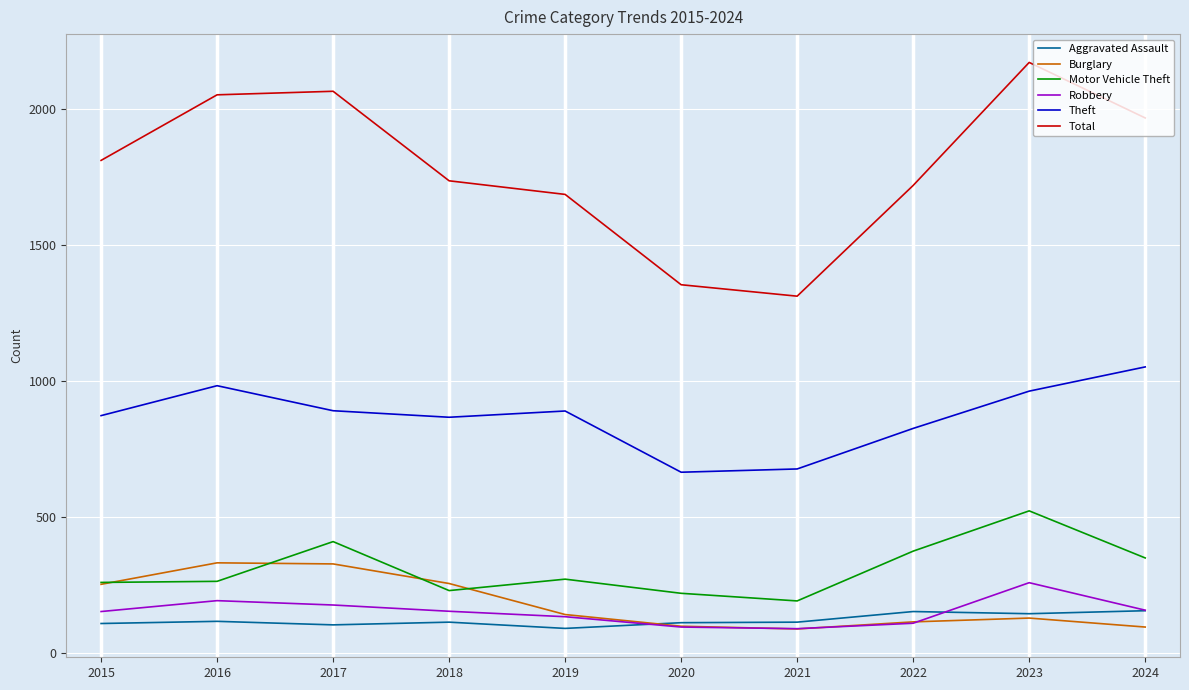

What is the difference between the second highest and minimum values in the Robbery series?

103